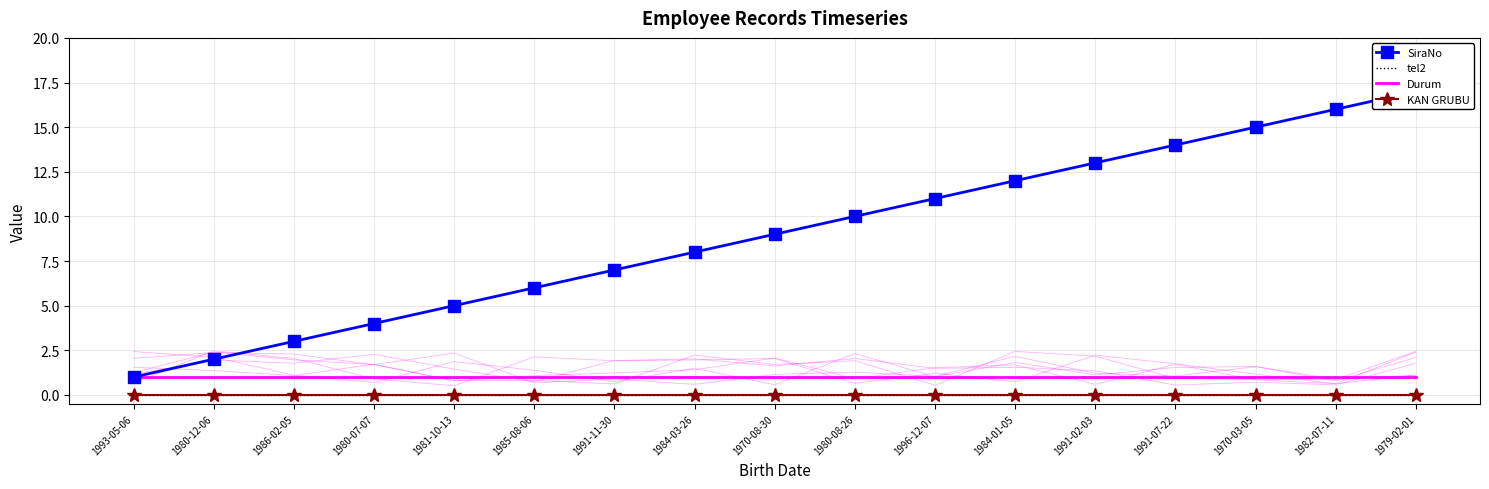

Rank the categories by KAN GRUBU value from lowest to highest.

1993-05-06, 1980-12-06, 1986-02-05, 1980-07-07, 1981-10-13, 1985-08-06, 1991-11-30, 1984-03-26, 1970-08-30, 1980-08-26, 1996-12-07, 1984-01-05, 1991-02-03, 1991-07-22, 1970-03-05, 1982-07-11, 1979-02-01